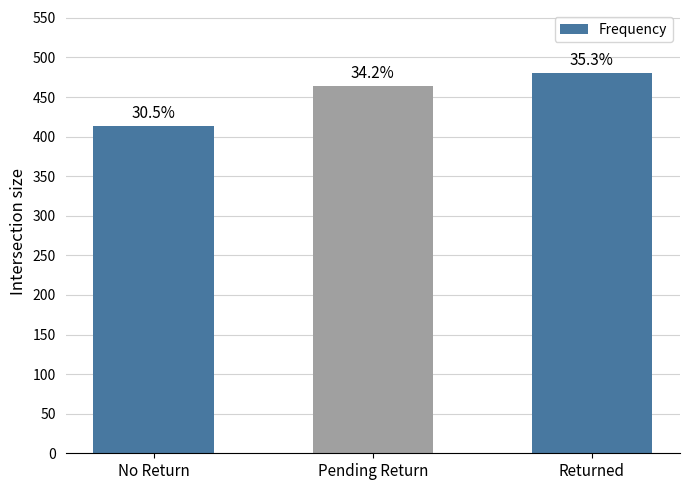

Count the values in the range 414 to 480.

3